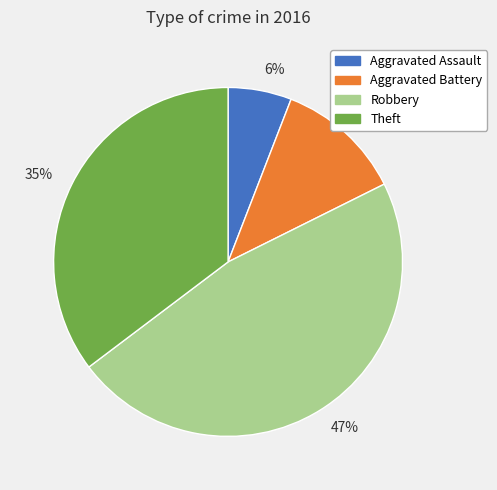

True or false: 12% accounts for 12% of the total.

True